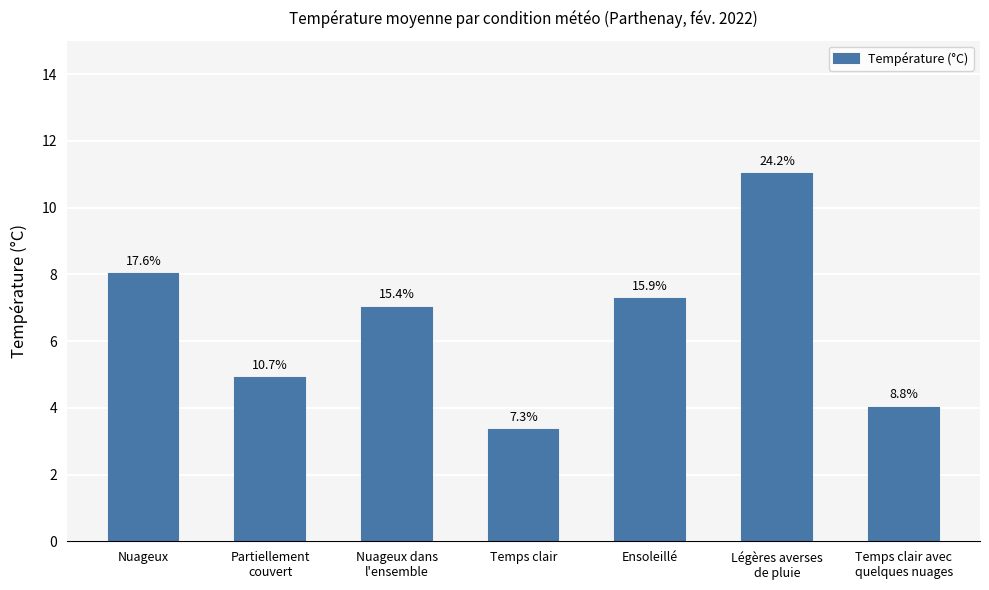

The chart shows a value of 1.8 at Temps clair. True or false?

False